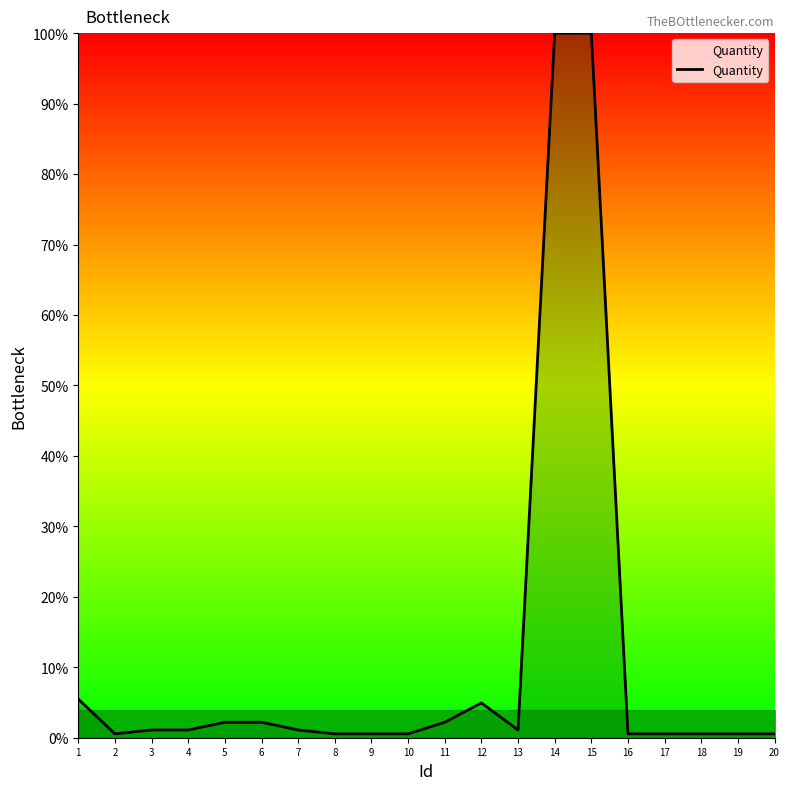

The chart shows a value of 1.1 at 7. True or false?

True